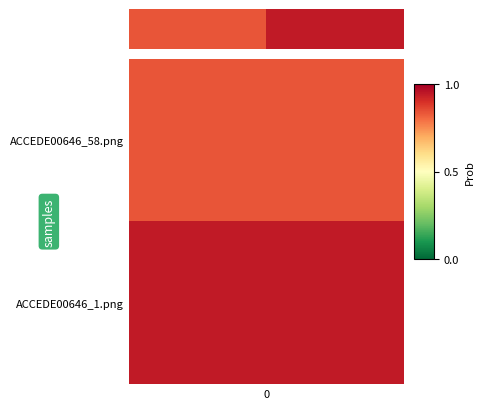

What is the average value?

0.9